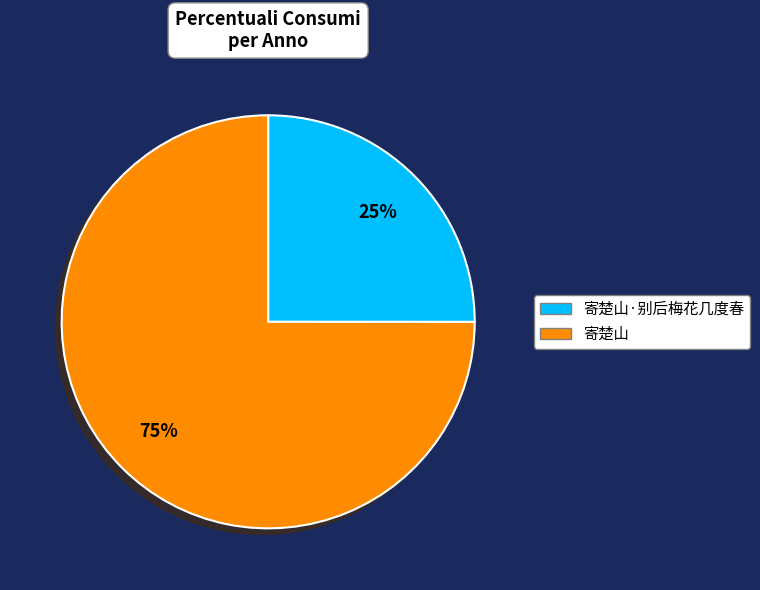

Which has a higher value, 寄楚山·别后梅花几度春 or 寄楚山?

寄楚山